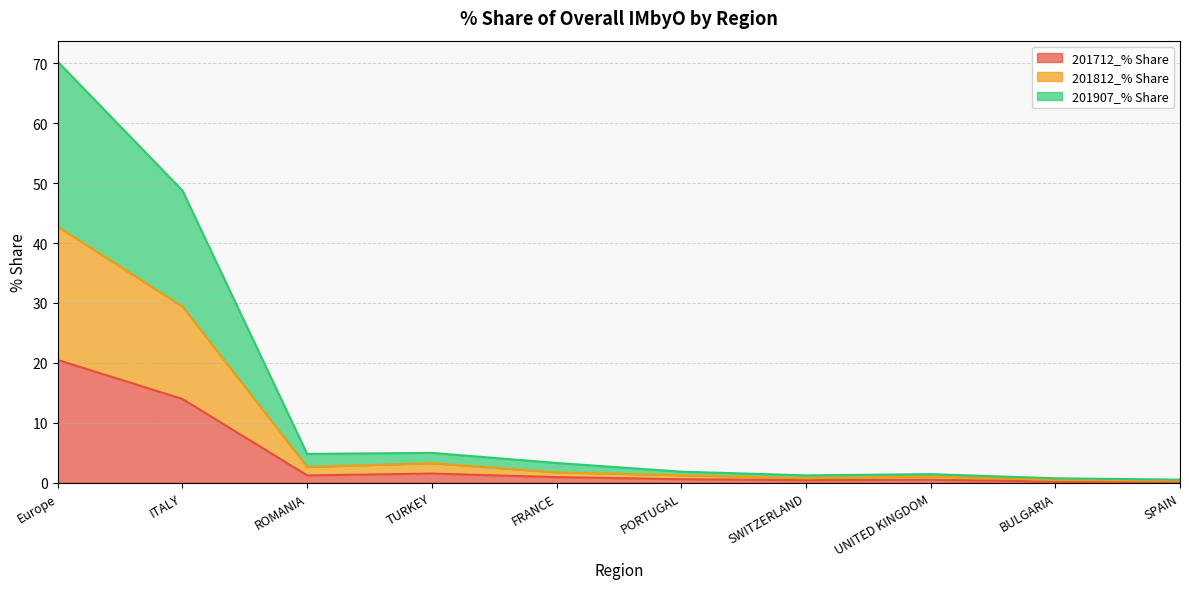

List the labels in order of 201812_% Share value, largest first.

Europe, ITALY, TURKEY, ROMANIA, FRANCE, PORTUGAL, UNITED KINGDOM, SWITZERLAND, BULGARIA, SPAIN